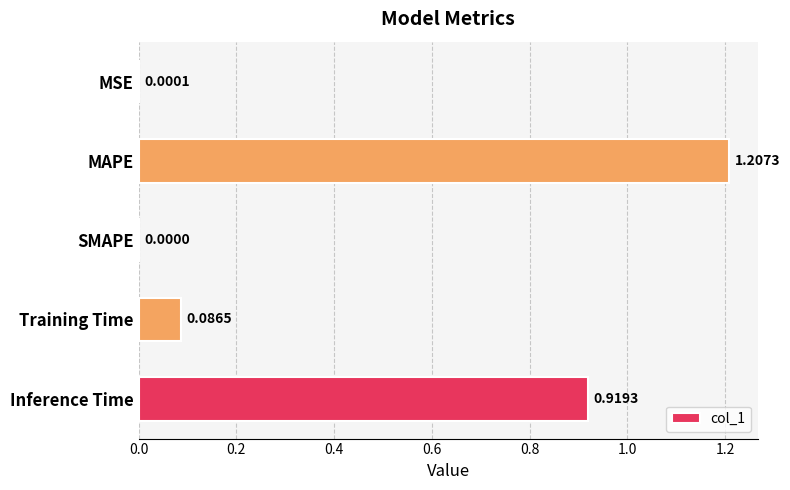

Which category has the highest value across all series?

MAPE